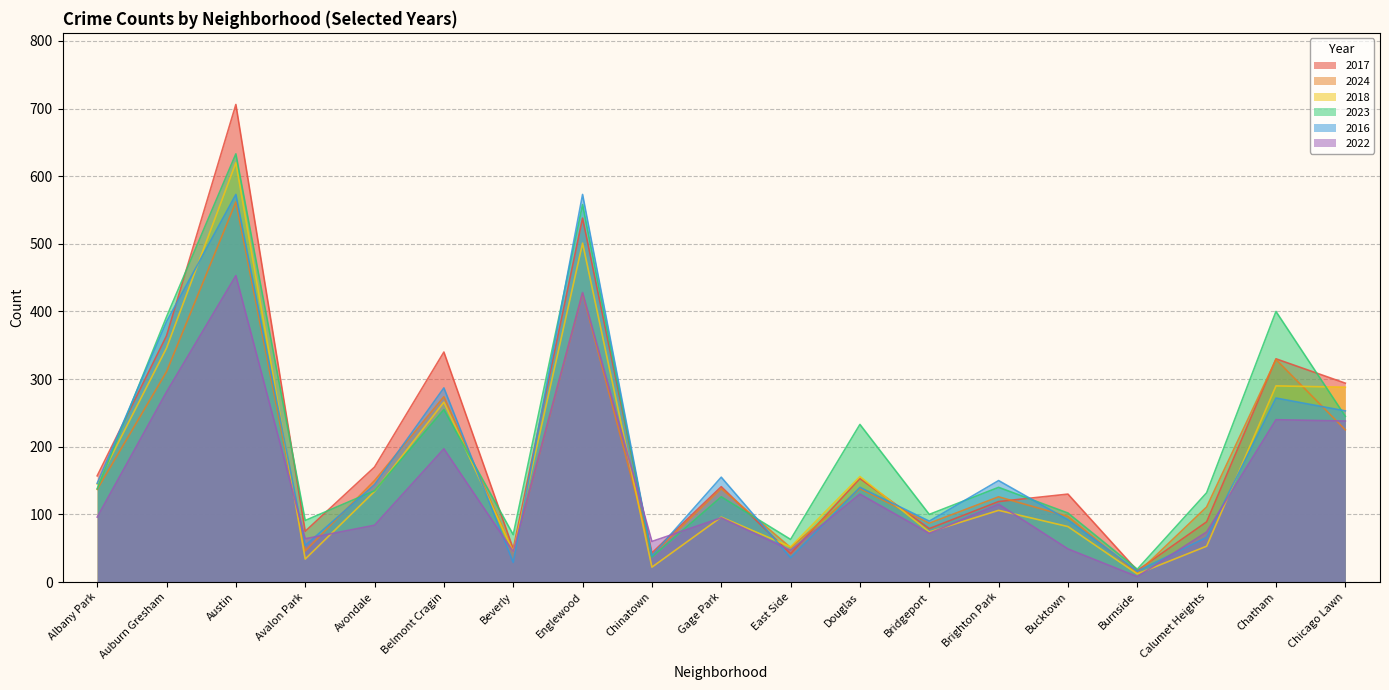

Reading left to right, transcribe all the data shown in this chart.

2017: 157	364	706	75	170	340	49	538	43	141	42	153	79	119	130	17	89	330	294
2024: 137	311	562	46	150	274	45	427	40	138	51	138	87	126	97	13	111	329	225
2018: 145	346	620	34	134	266	45	501	22	96	52	156	74	106	82	12	53	290	288
2023: 138	392	633	91	135	255	70	558	37	126	63	233	100	140	102	19	132	400	245
2016: 146	385	573	54	144	287	29	573	39	155	36	140	90	150	92	16	66	272	253
2022: 96	281	453	64	84	197	45	428	60	95	47	130	72	115	49	8	74	240	238